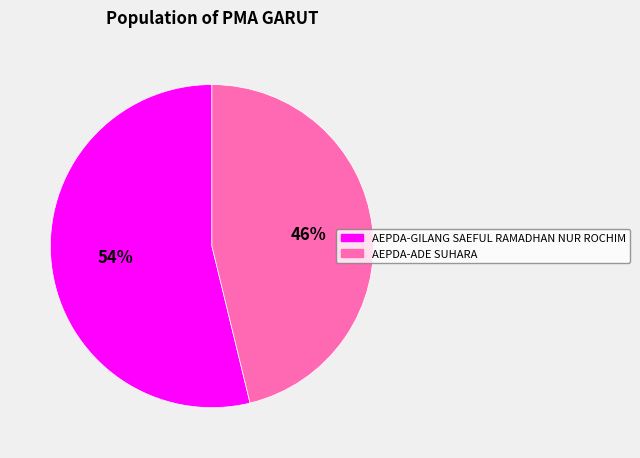

Is AEPDA-GILANG SAEFUL RAMADHAN NUR ROCHIM the majority of the pie?

Yes